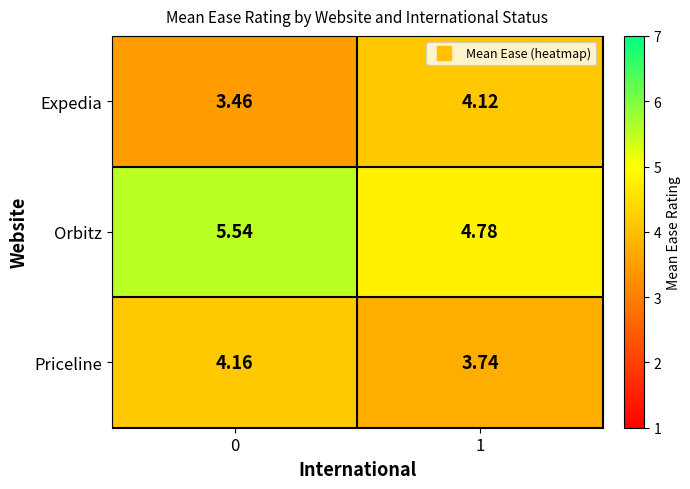

Which series has the widest spread of values?

Orbitz